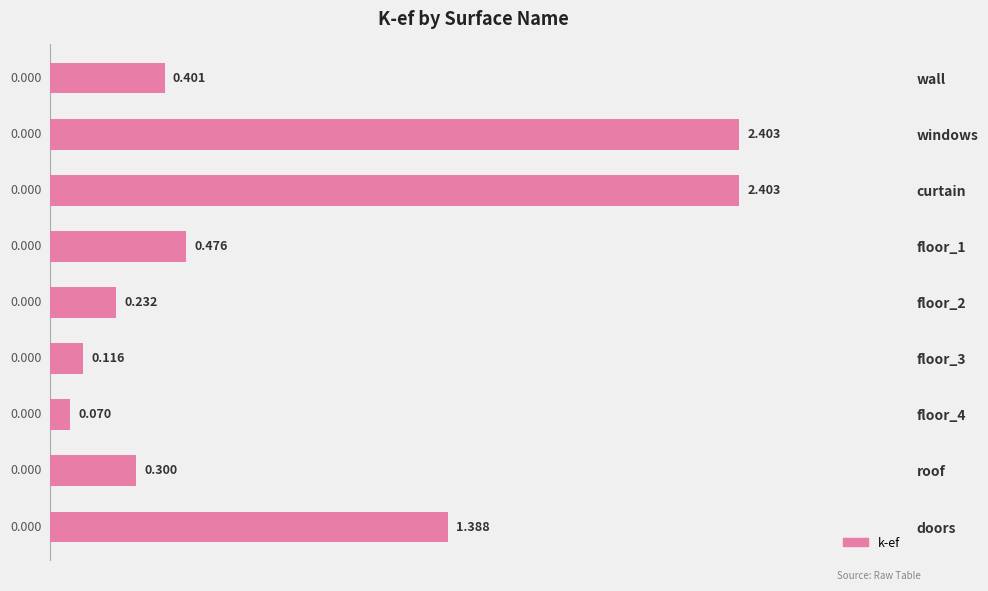

Where is the data nearest to the value 1?

doors